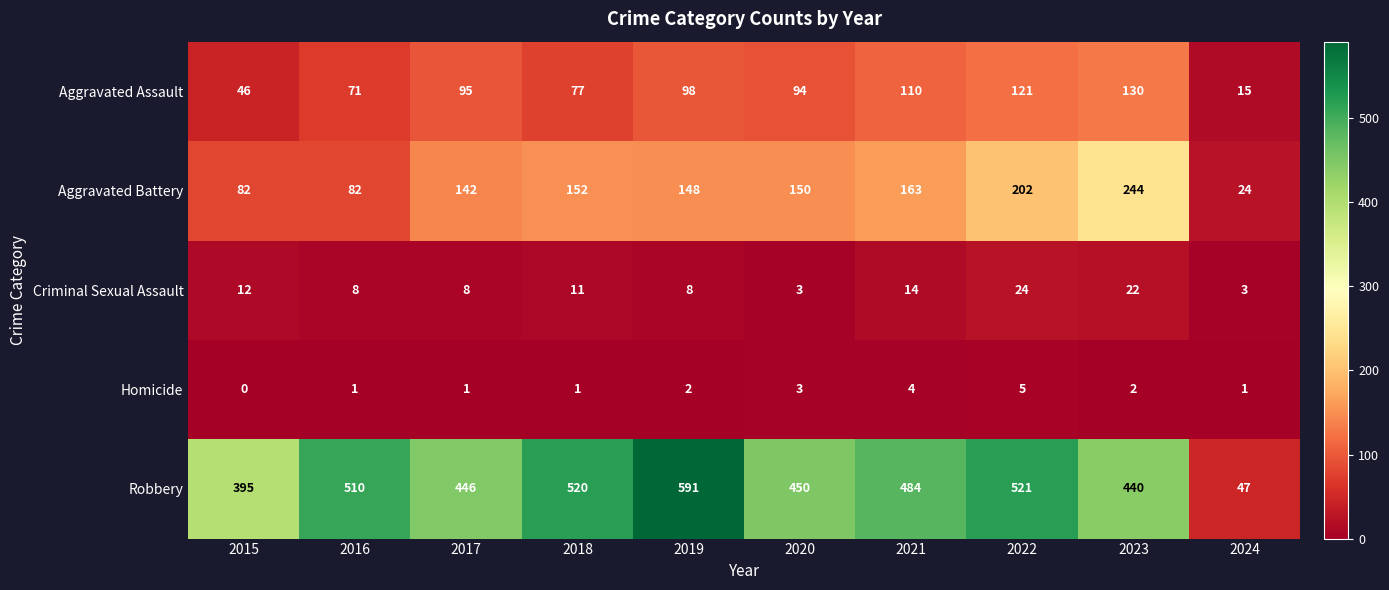

What is the difference between the maximum and minimum values in the Robbery series?

544